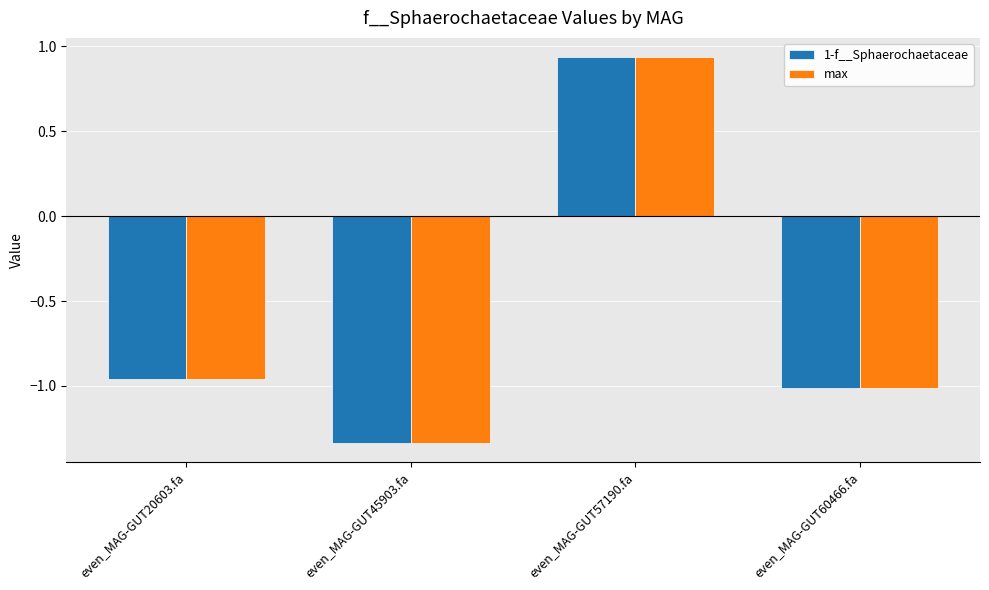

What is the average value of the 1-f__Sphaerochaetaceae series?

-0.6